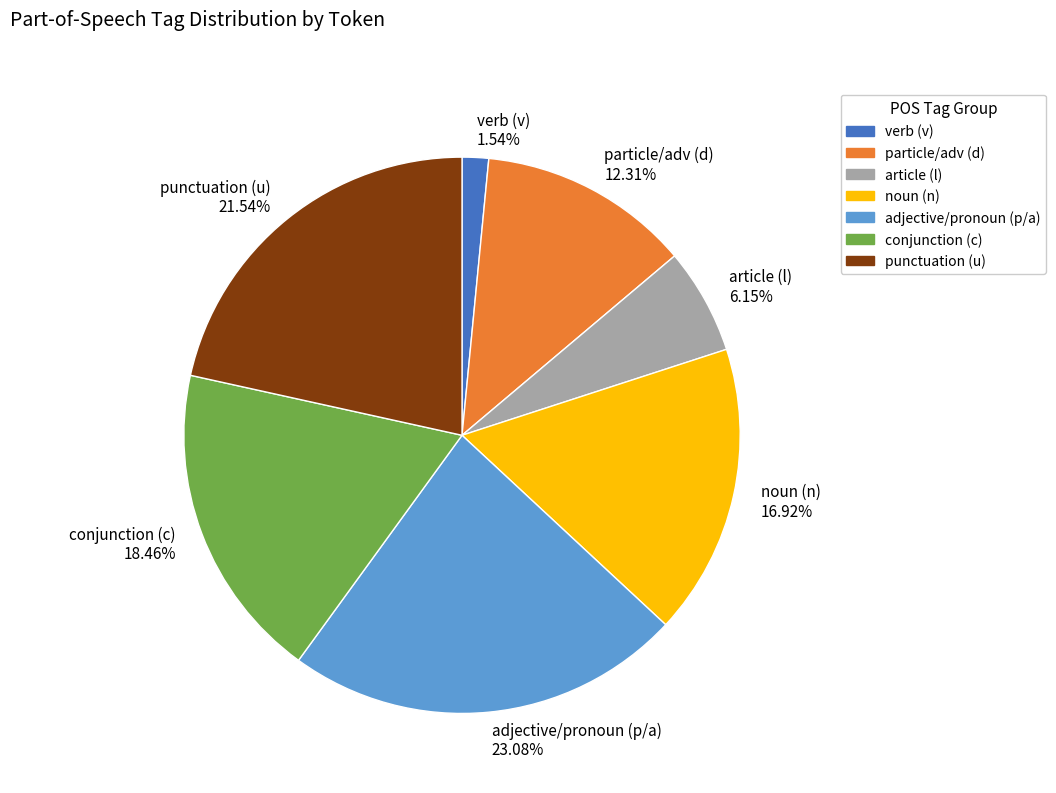

How many segments does this pie chart have?

7